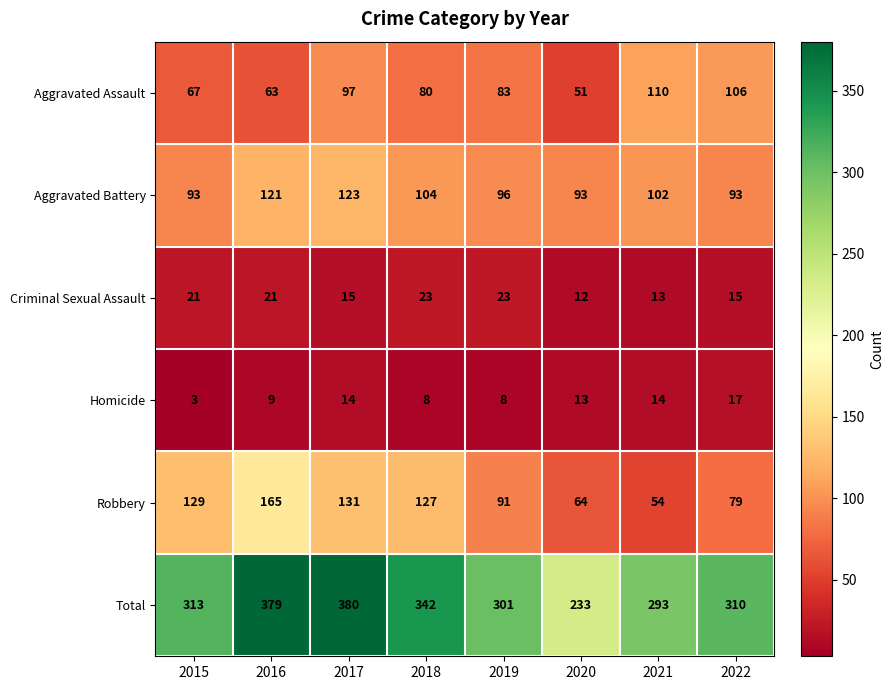

What is the sum of the Aggravated Battery values at 2016 and 2017?

244